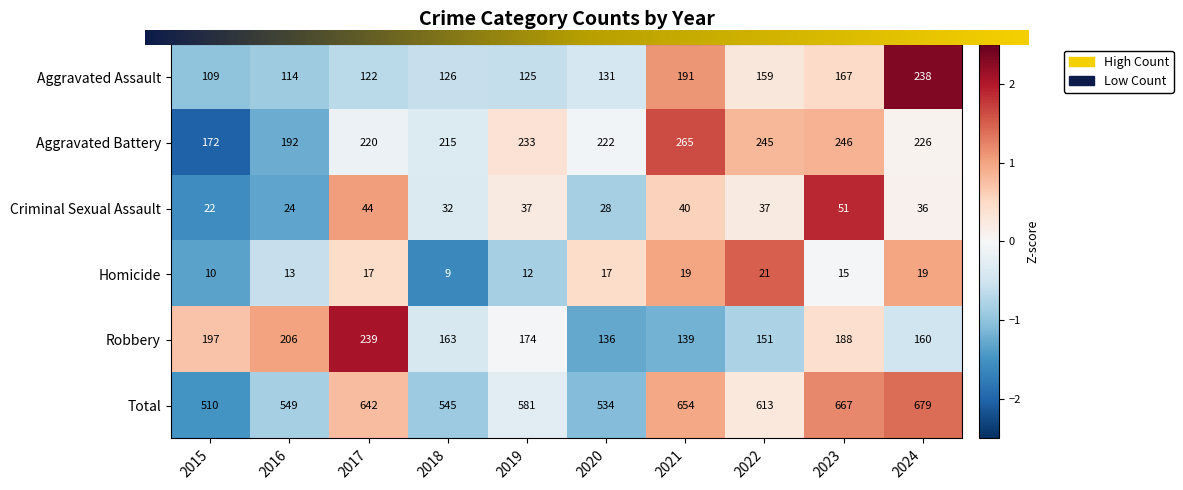

Count the number of categories in the chart.

10